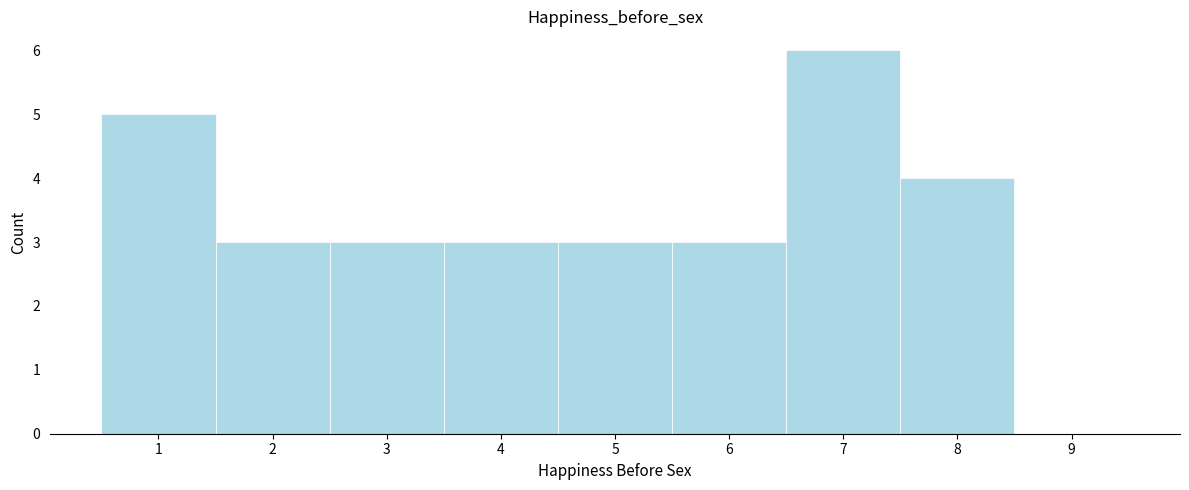

Reading left to right, list every bar in this chart as the range it spans on the x-axis followed by its height. The values are not printed on the chart, so give them approximately, as read against the axis.

0.5 to 1.5: 5
1.5 to 2.5: 3
2.5 to 3.5: 3
3.5 to 4.5: 3
4.5 to 5.5: 3
5.5 to 6.5: 3
6.5 to 7.5: 6
7.5 to 8.5: 4
8.5 to 9.5: 0